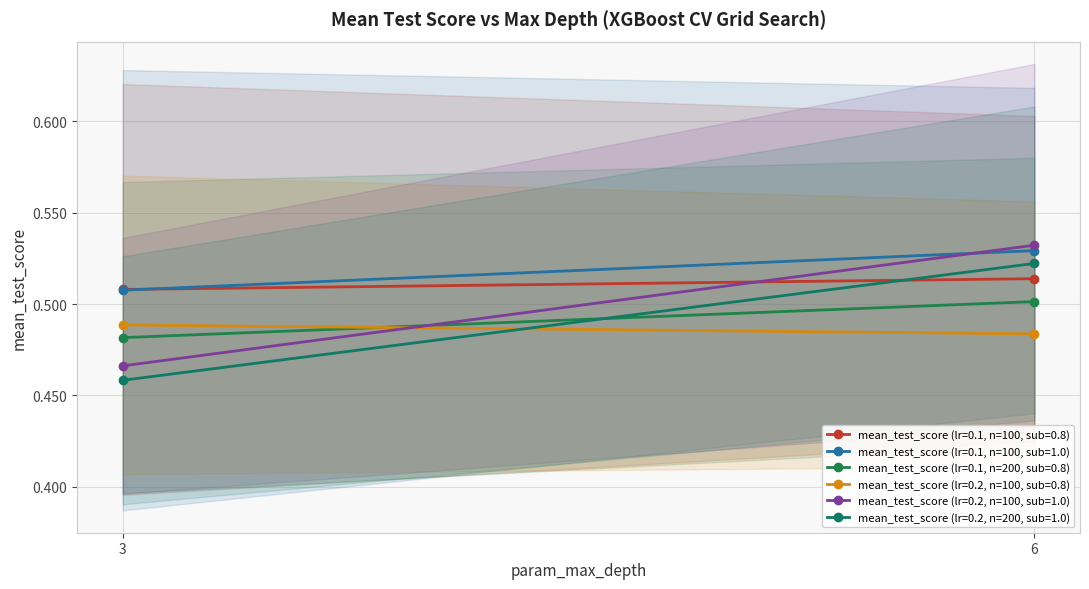

The value of mean_test_score (lr=0.1, n=200, sub=0.8) at 6 is 0.2. True or false?

False